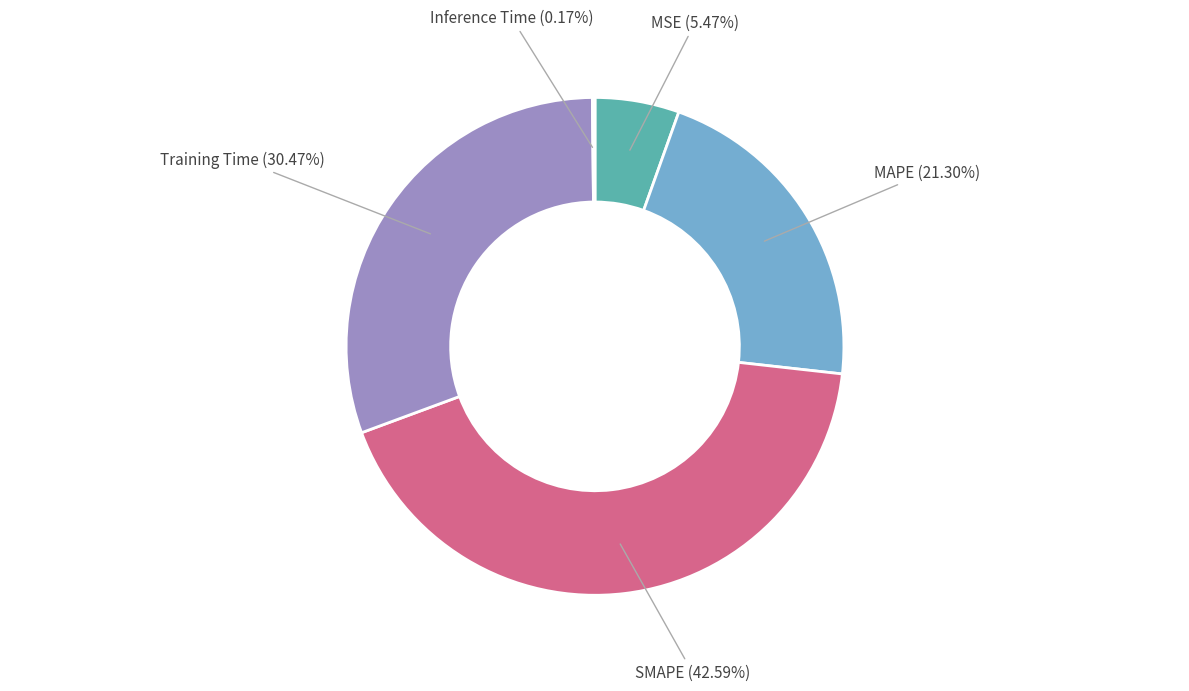

Does MSE account for over 50% of the chart?

No